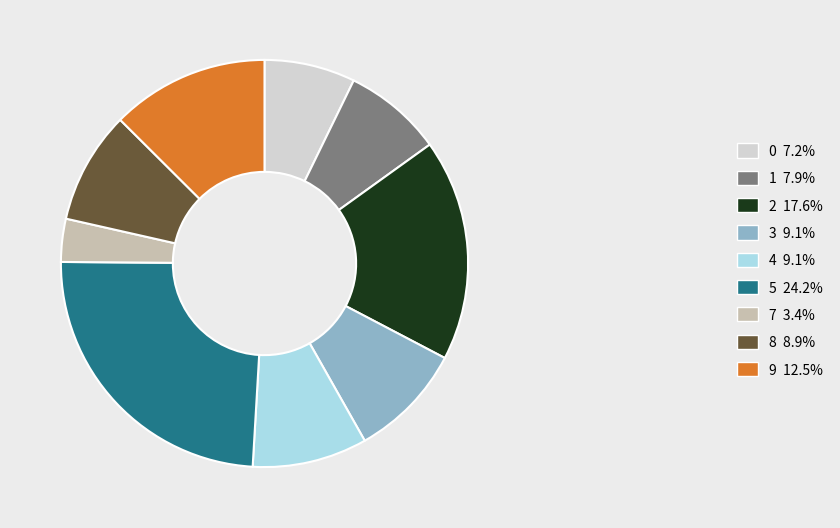

What is the ratio of the value at 3 9.1% to the value at 4 9.1%?

1.0